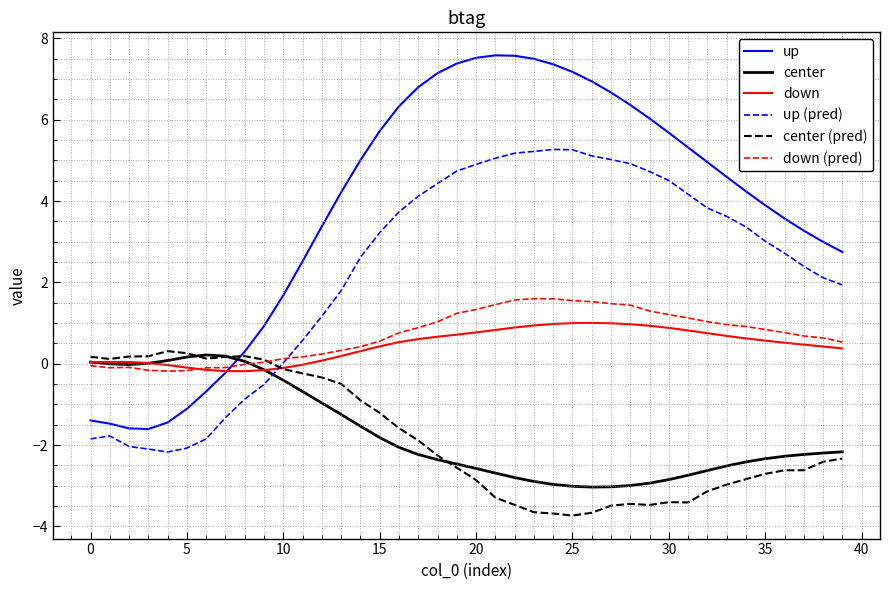

True or false: up (pred) and up intersect in this chart.

False